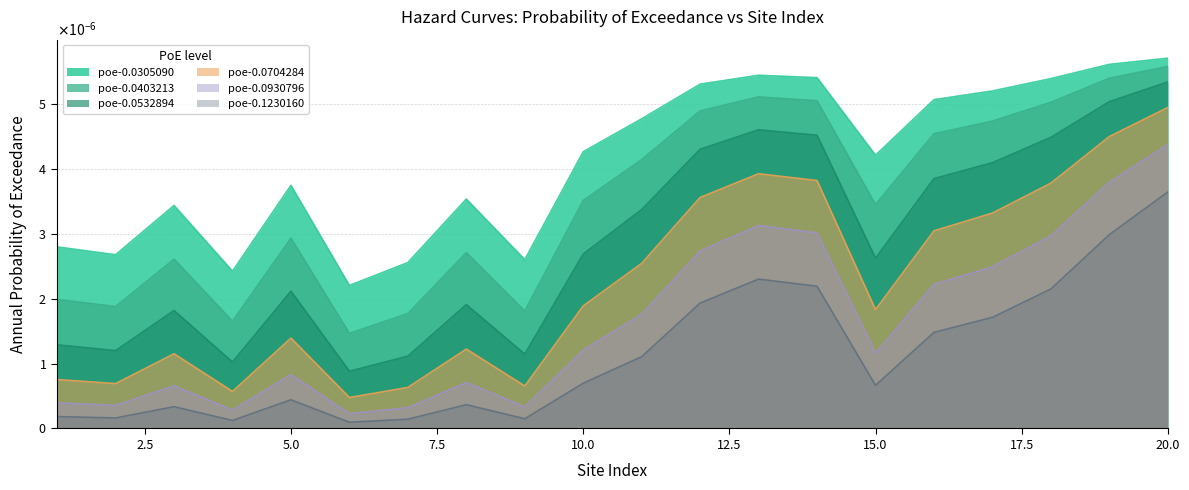

Is it true that poe-0.0532894 equals 0.0 at 4?

False